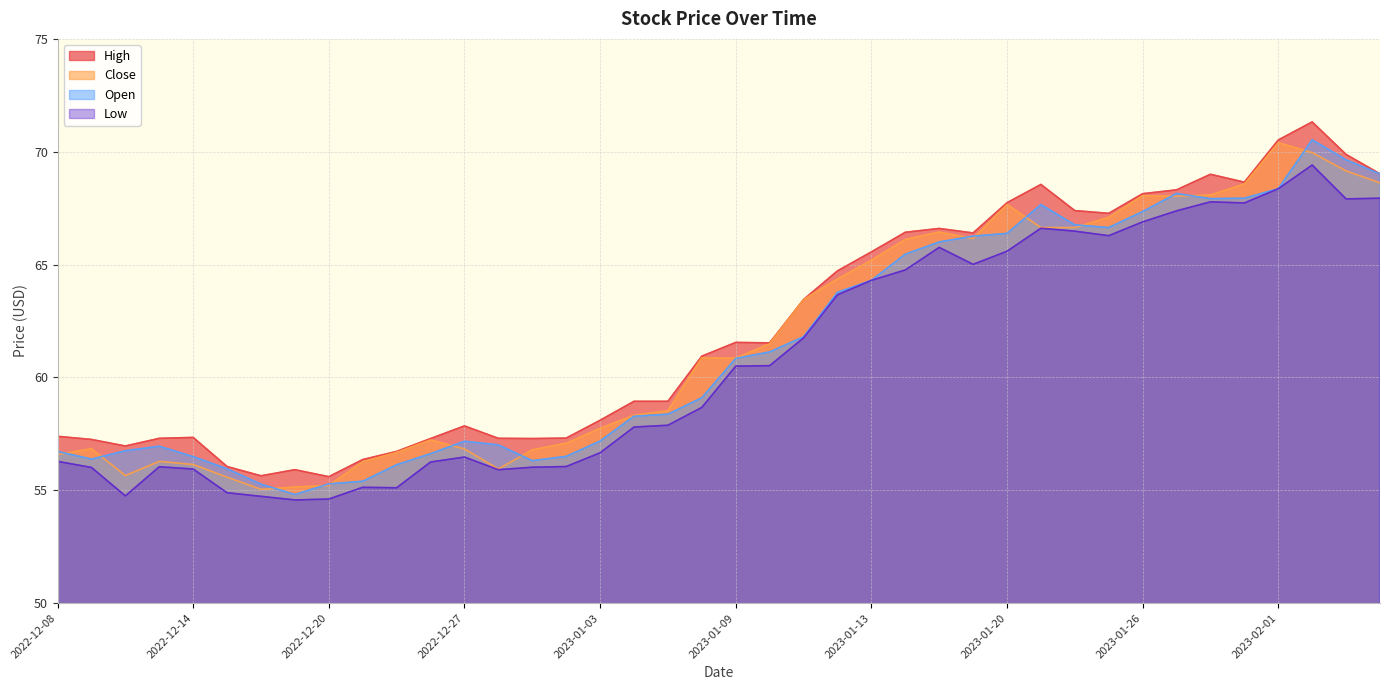

Is it true that Low equals 66.6 at 2023-01-23?

True